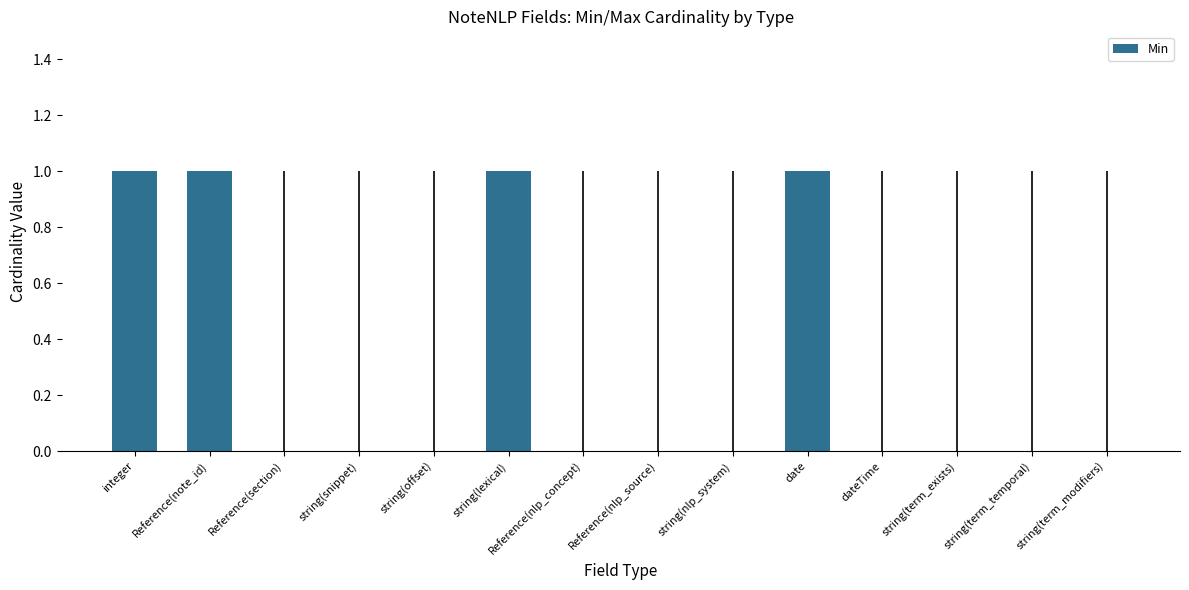

Reading left to right, what are all the values shown in this chart?

1	1	0	0	0	1	0	0	0	1	0	0	0	0